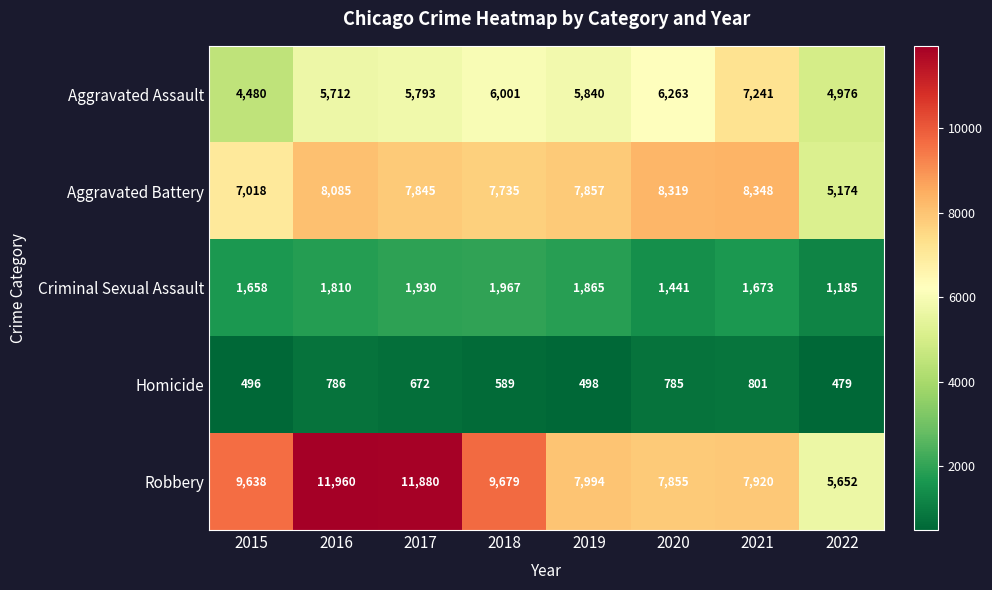

Between 2016 and 2019, which series saw the biggest shift?

Robbery